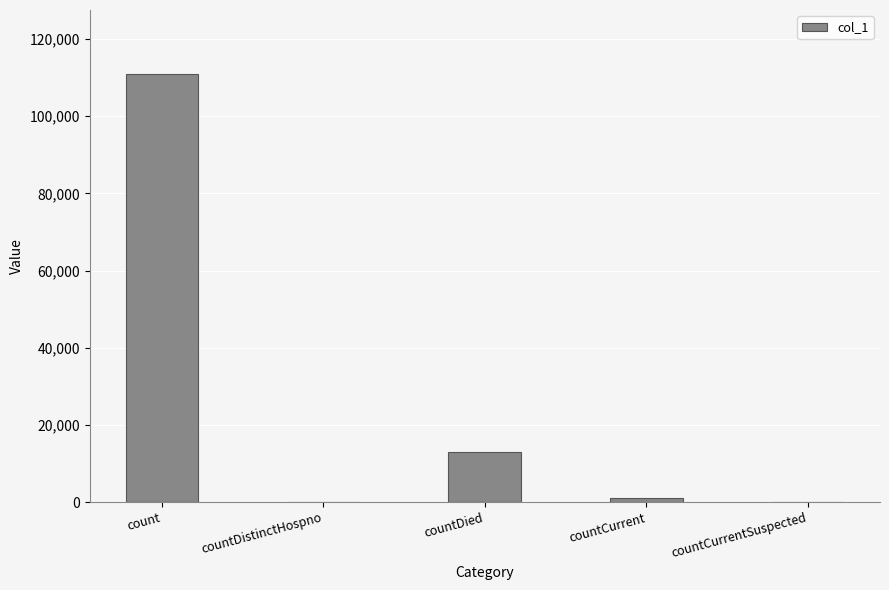

At which label does the data first exceed 1017?

count